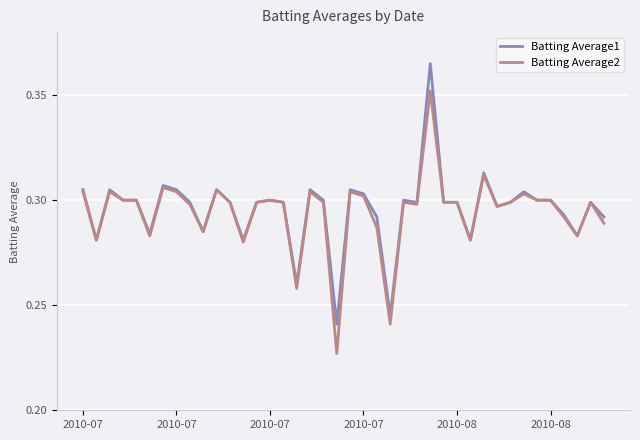

Rank the series by their maximum value, from highest to lowest.

Batting Average1, Batting Average2